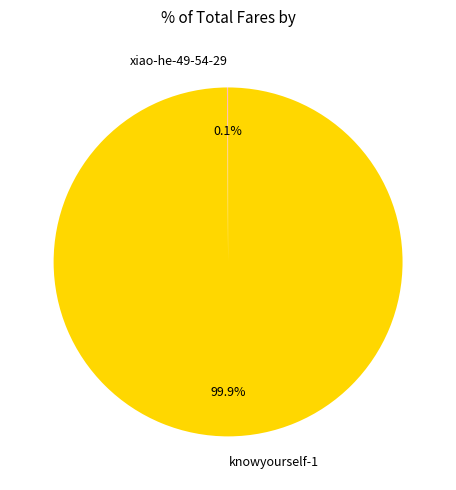

Which slice is the largest?

knowyourself-1